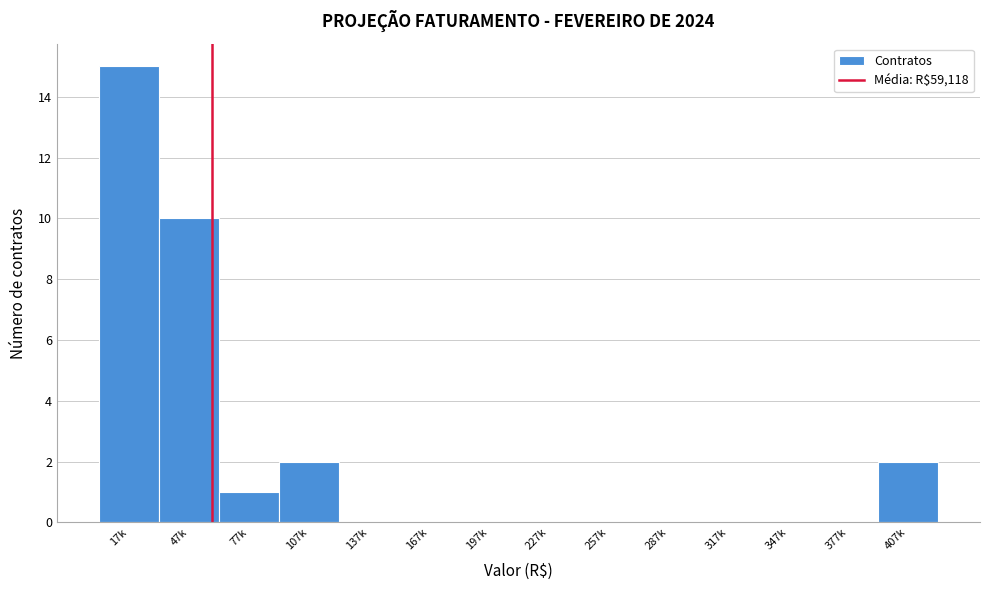

Reading left to right, what are all the values shown in this chart?

17k=15	47k=10	77k=1	107k=2	137k=0	167k=0	197k=0	227k=0	257k=0	287k=0	317k=0	347k=0	377k=0	407k=2